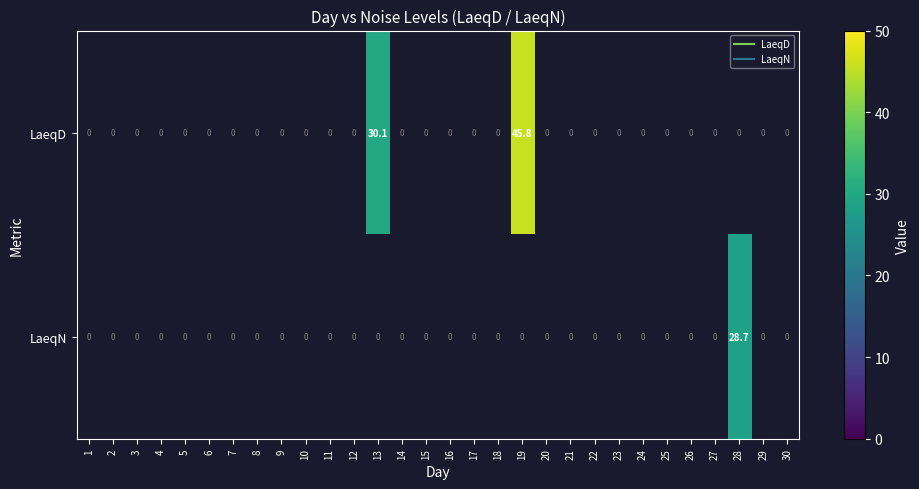

Rank the series at 29 from highest to lowest value.

LaeqD, LaeqN